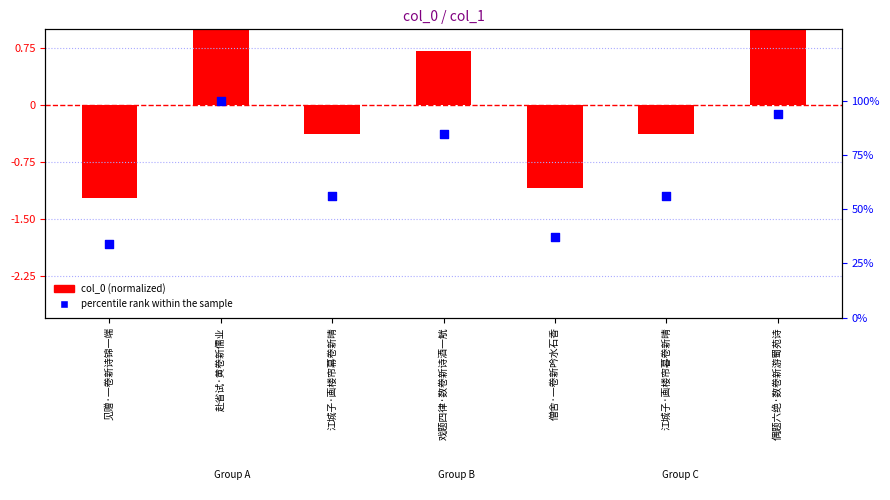

Which series contains the lowest Y value?

col_0 (normalized)